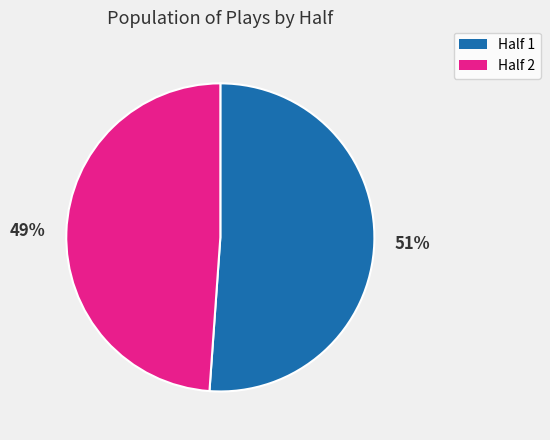

Do Half 2 and Half 1 together represent more than half of the pie?

Yes